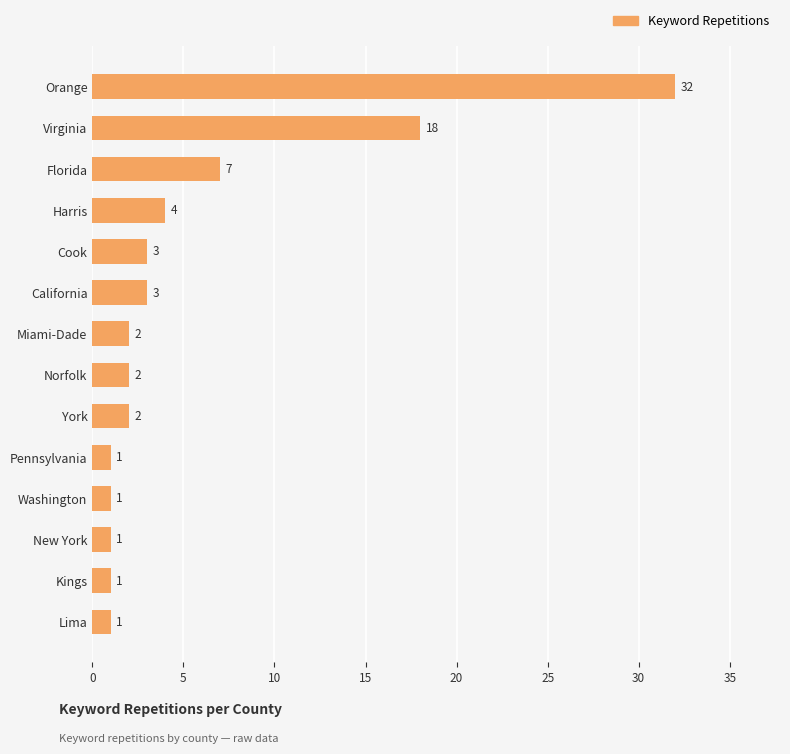

How many data points does each series have?

14